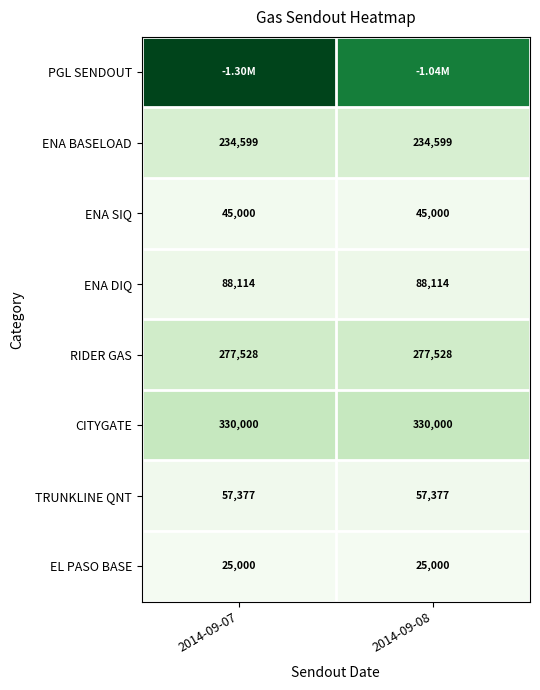

Rank the categories by TRUNKLINE QNT value from highest to lowest.

2014-09-07, 2014-09-08